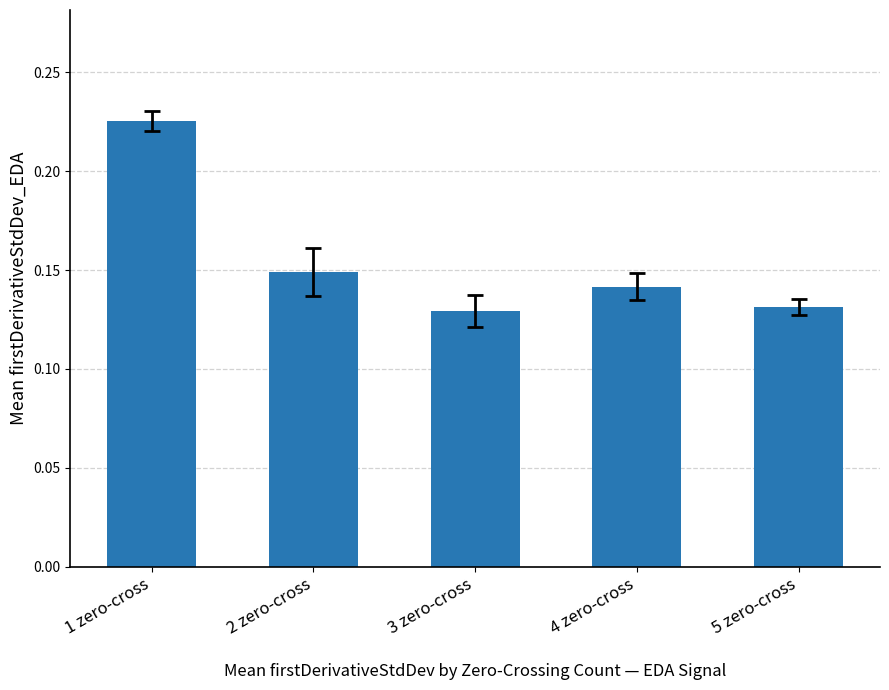

Which has a higher value, 2 zero-cross or 3 zero-cross?

2 zero-cross